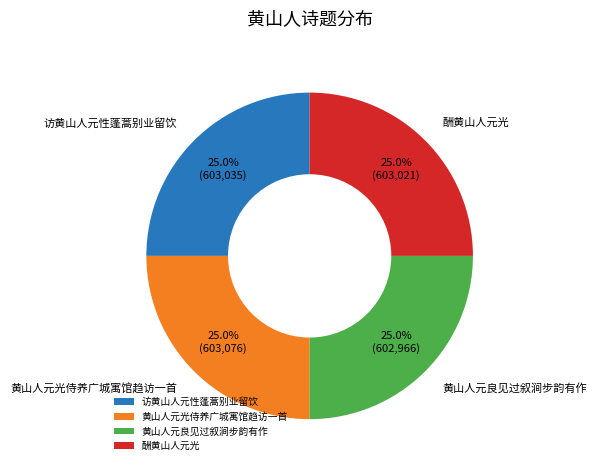

To the nearest percent, what is the combined percentage of 访黄山人元性蓬蒿别业留饮 and 黄山人元良见过叙涧步韵有作?

50%